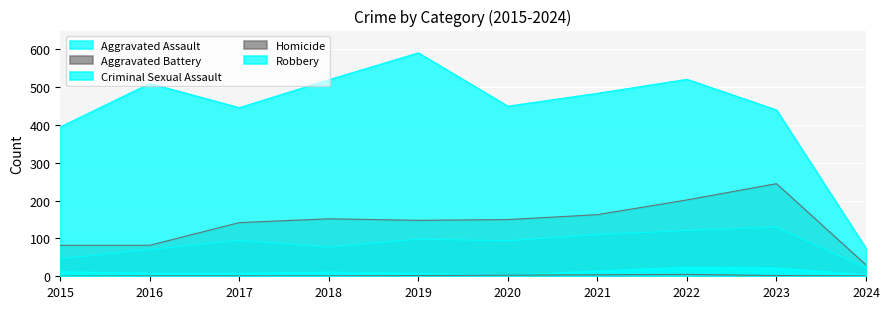

Is it true that Criminal Sexual Assault equals 12 at 2015?

True